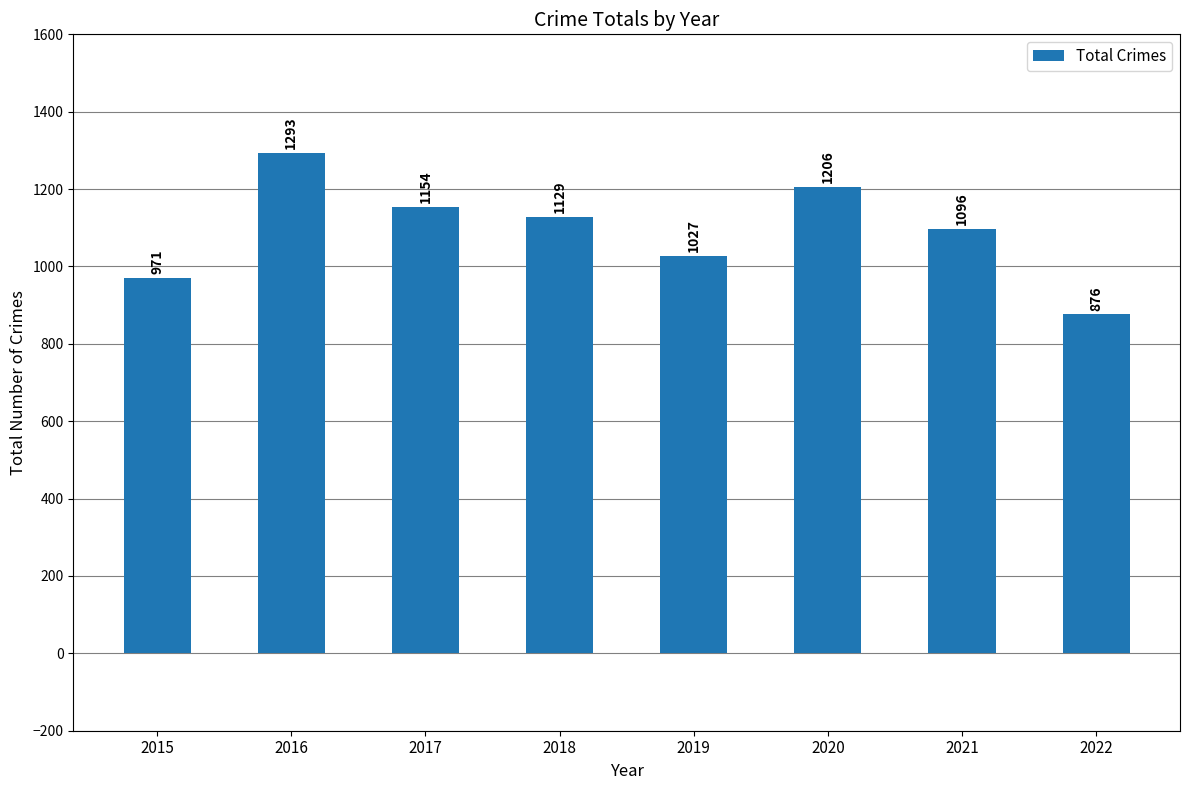

Which has a higher value, 2018 or 2017?

2017